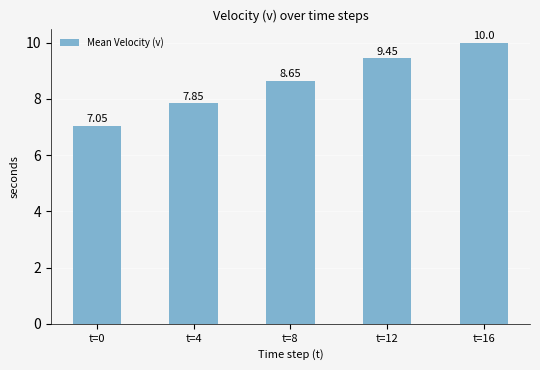

What is the ratio of the value at t=16 to the value at t=4?

1.3